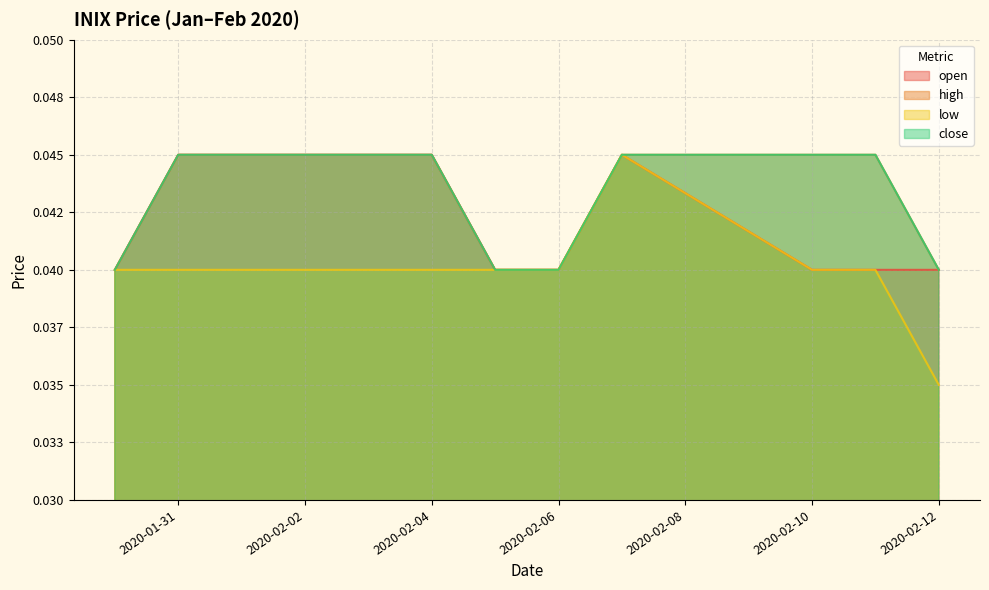

The open series shows 0.0 at 2020-02-05. True or false?

True